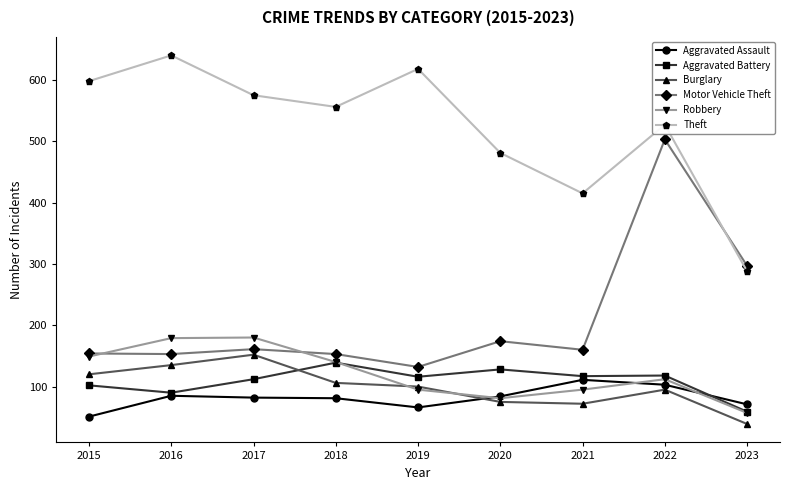

How many values in the Burglary series are below 100?

4